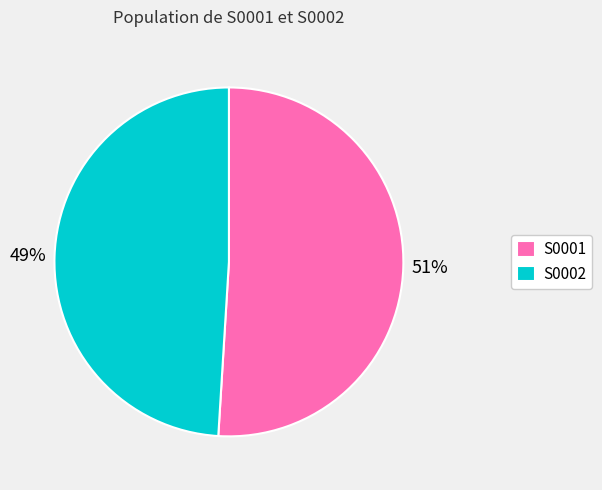

Do S0001 and S0002 together represent more than half of the pie?

Yes